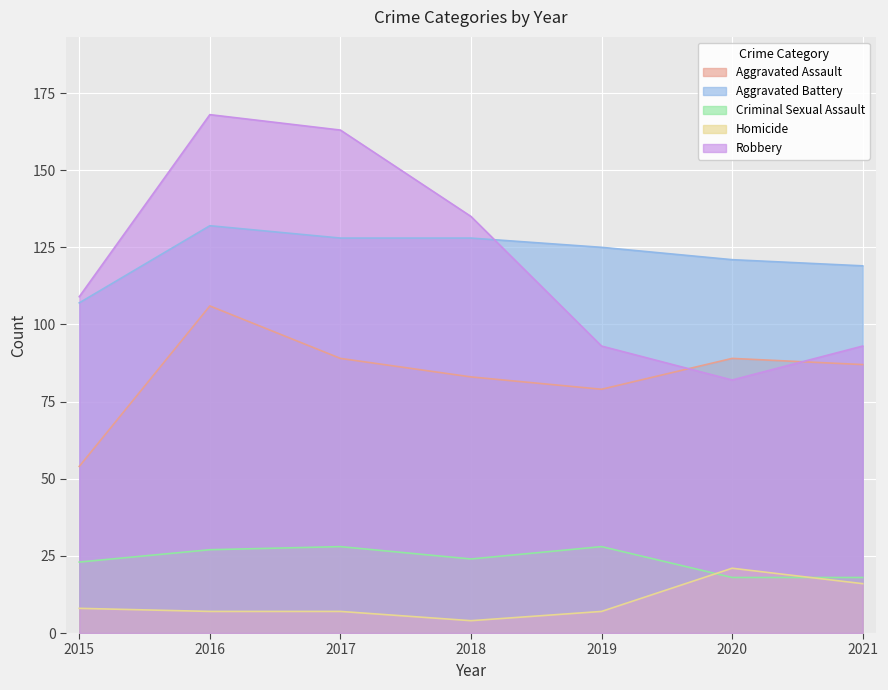

How many lines are shown in the chart?

5